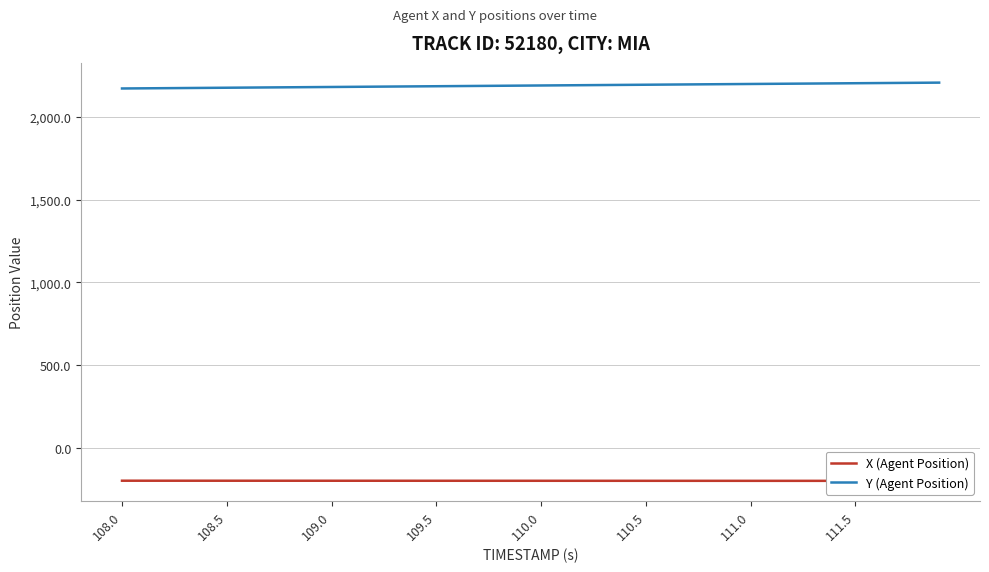

What is the maximum value for Y (Agent Position)?

2206.3